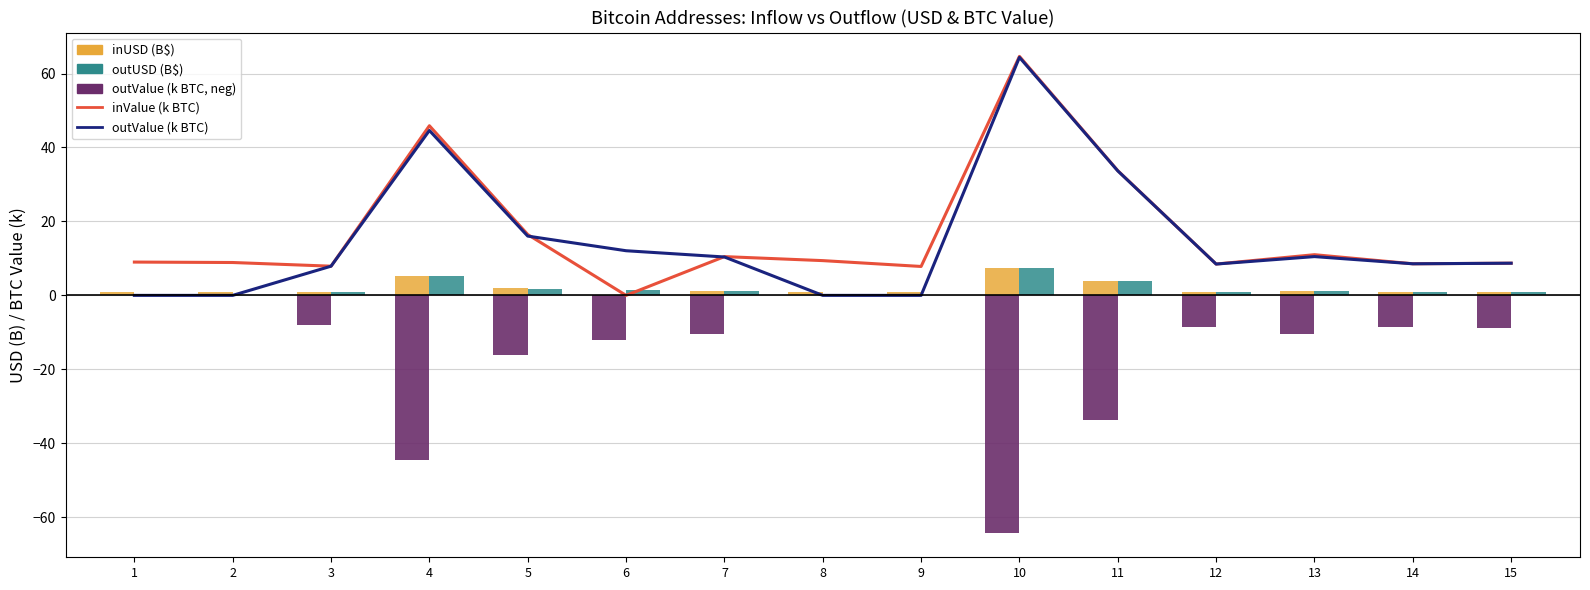

Does the chart contain any negative values?

Yes